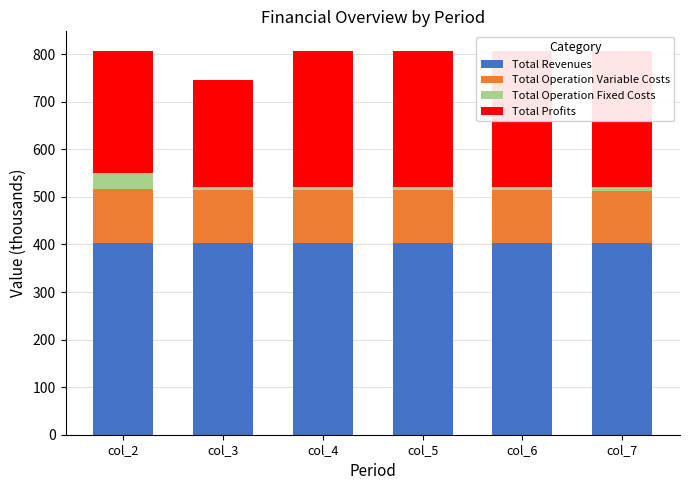

What is the difference between the maximum and minimum values in the Total Operation Fixed Costs series?

27.2